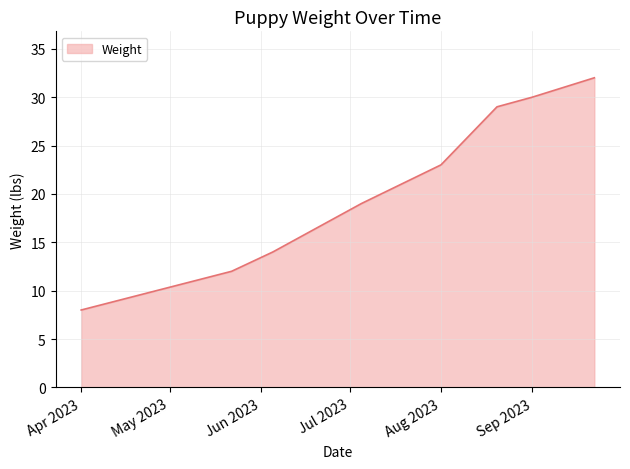

What is the difference between the maximum and minimum values?

24